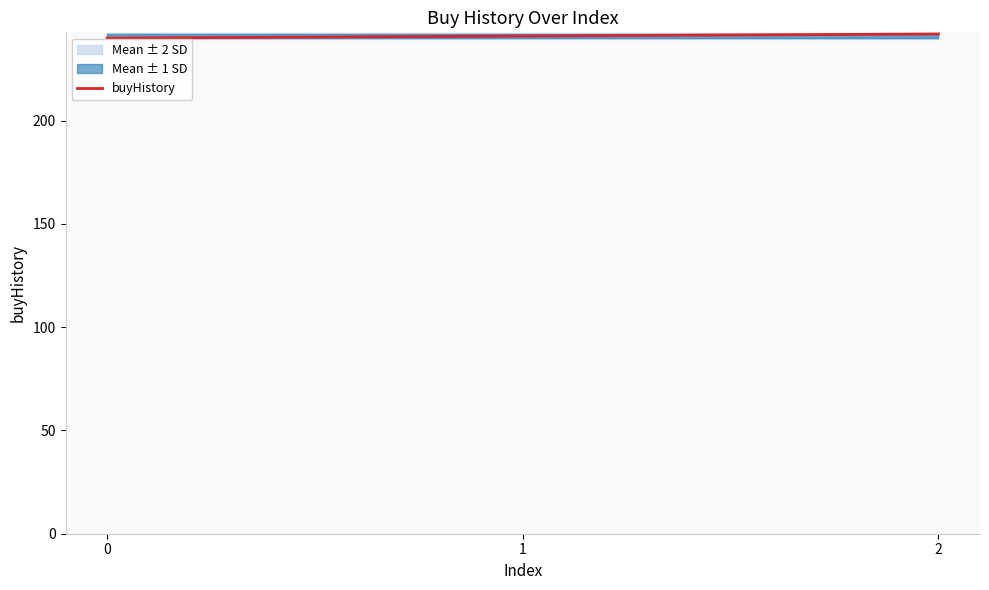

The chart shows a value of 242 at 2. True or false?

True